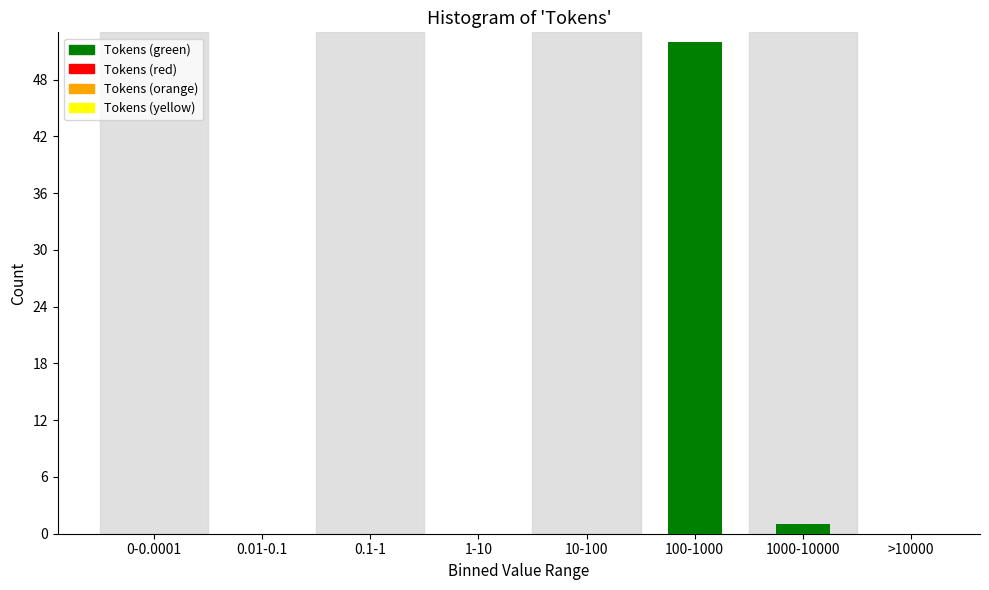

Reading left to right, what are all the values shown in this chart?

0-0.0001=0	0.01-0.1=0	0.1-1=0	1-10=0	10-100=0	100-1000=52	1000-10000=1	>10000=0